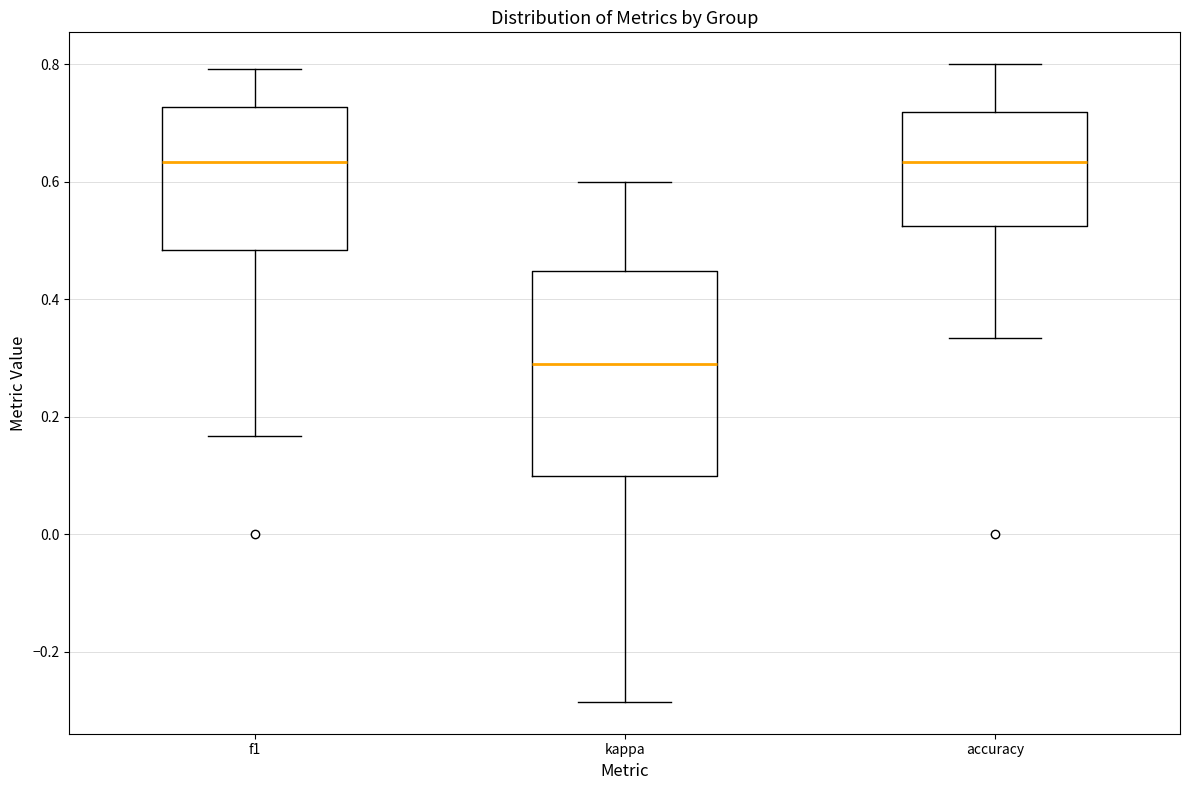

Where does the median line of the box for accuracy sit on the y-axis? The values are not printed on the chart, so give them approximately, as read against the axis.

0.64